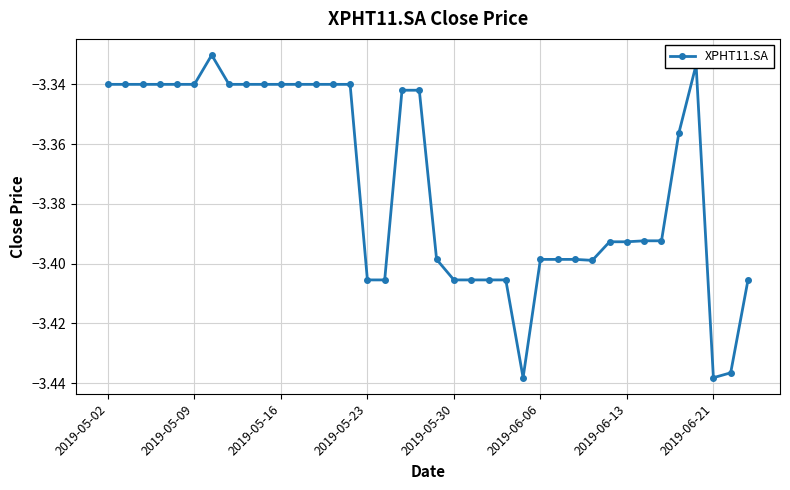

True or false: there are more than 1 points higher than both neighbors.

True